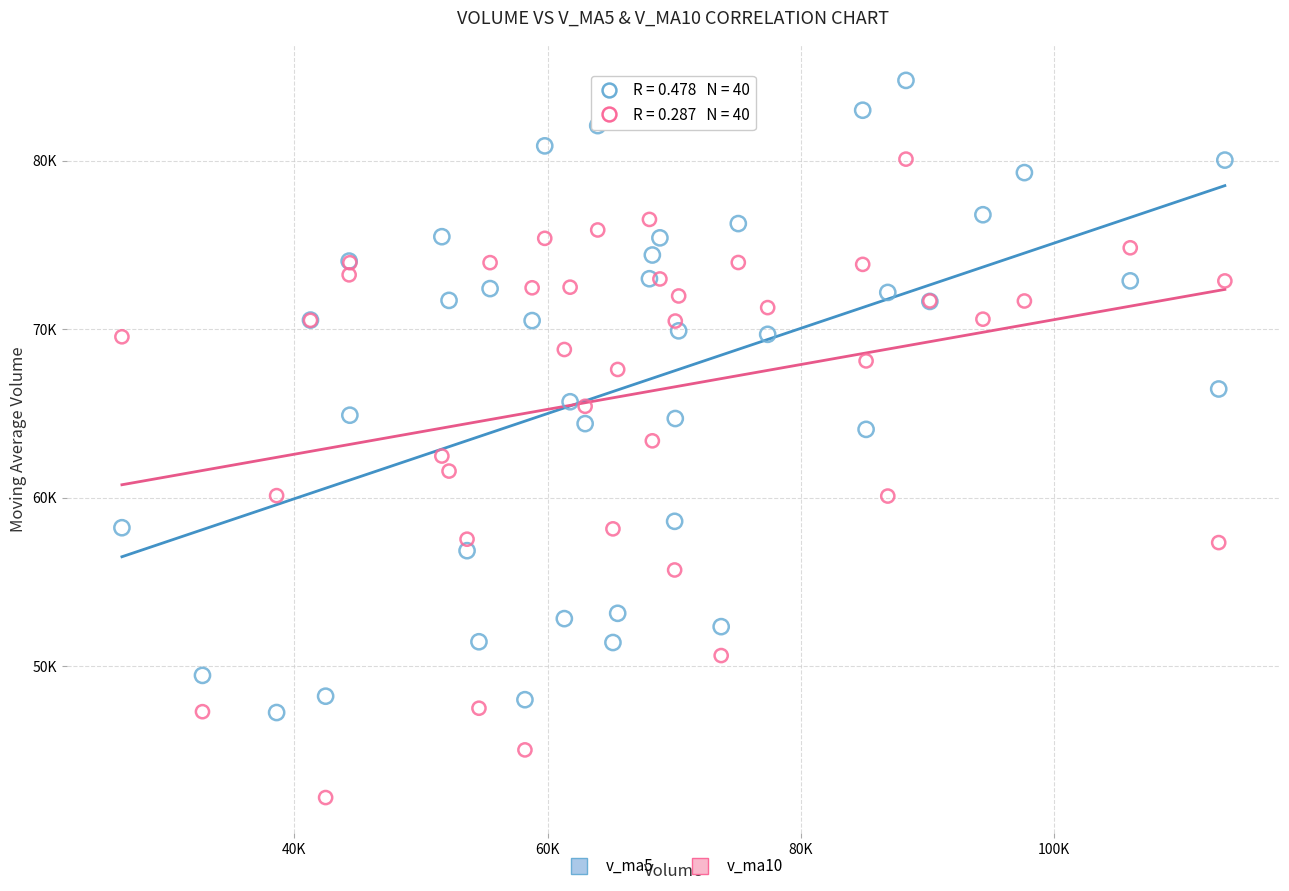

Which series reaches the maximum Y coordinate?

v_ma5